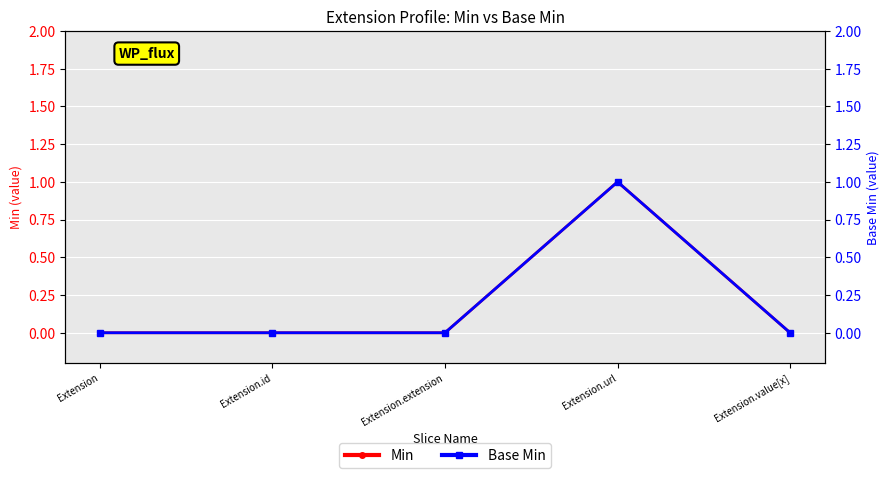

At which category is the sum across all series the highest?

Extension.url